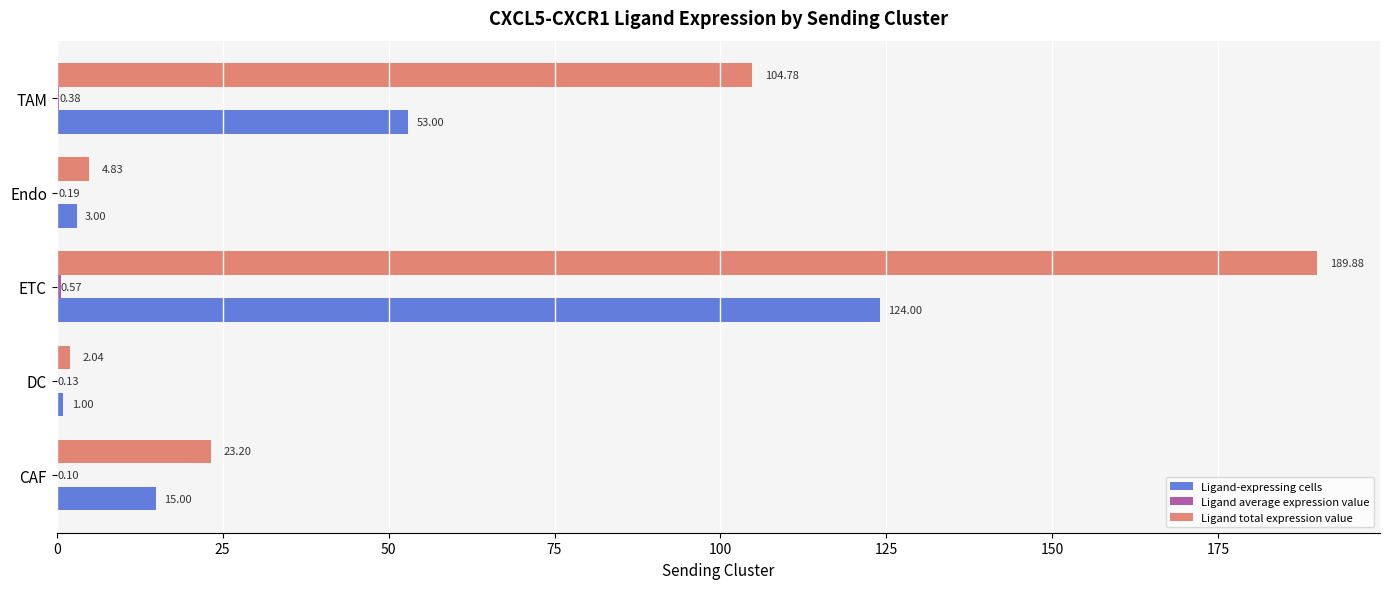

Which series has the largest total across all categories?

Ligand total expression value